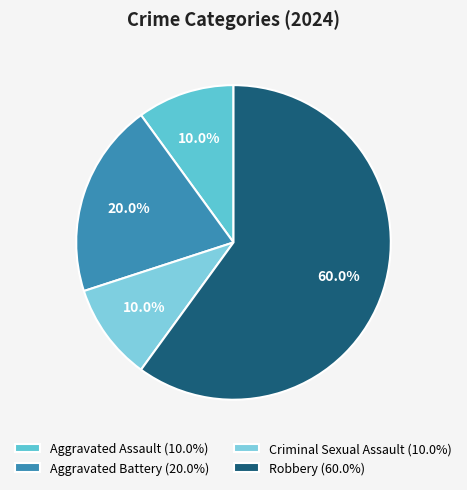

Count the number of slices in the pie.

4